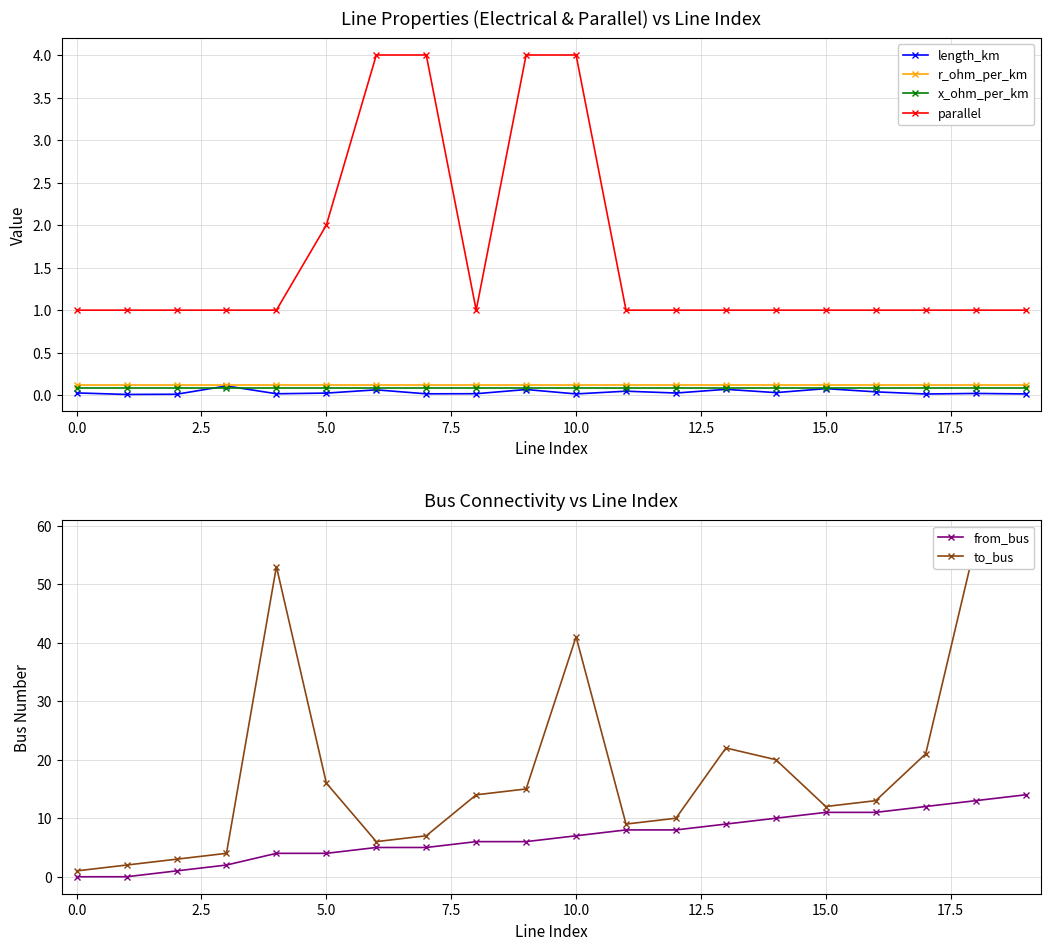

True or false: length_km and parallel cross at least once.

False